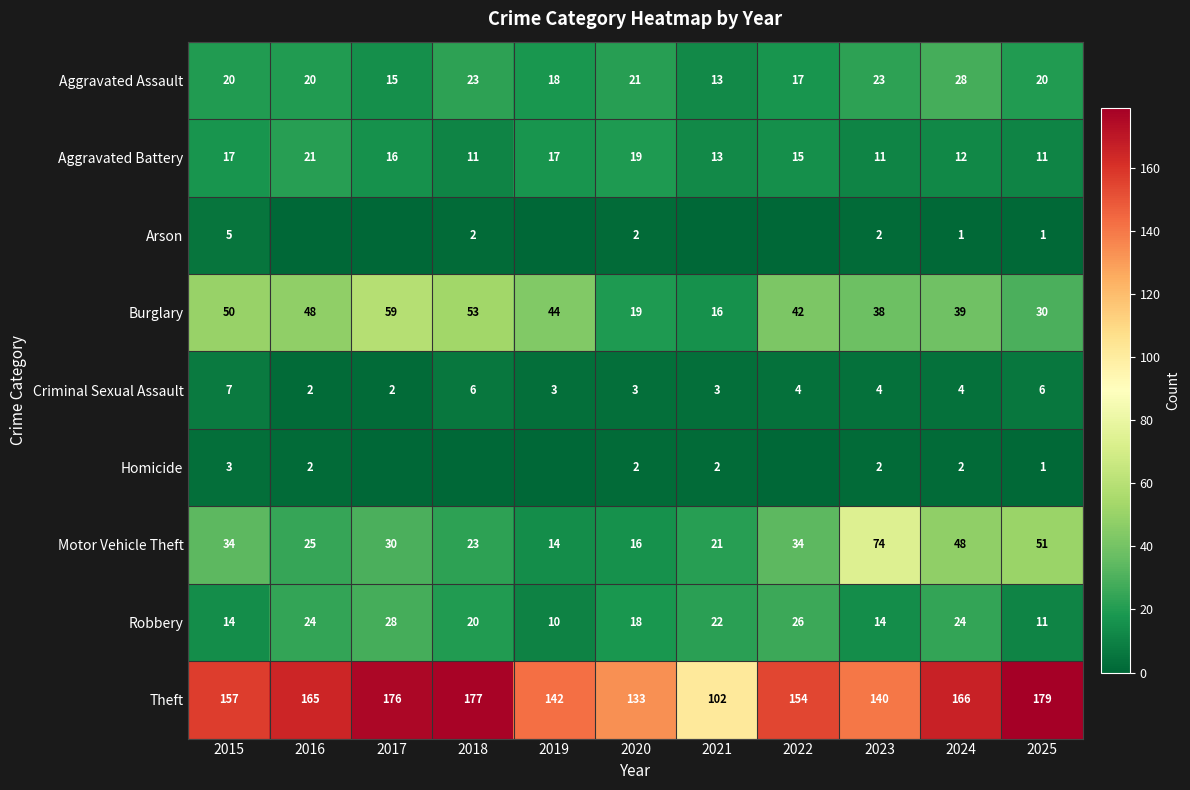

What is the difference between the Criminal Sexual Assault values at 2025 and 2021?

3